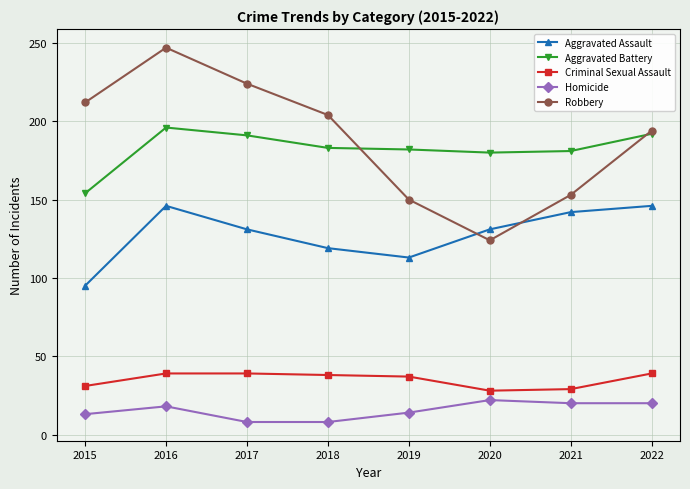

The value of Robbery at 2022 is 194. True or false?

True